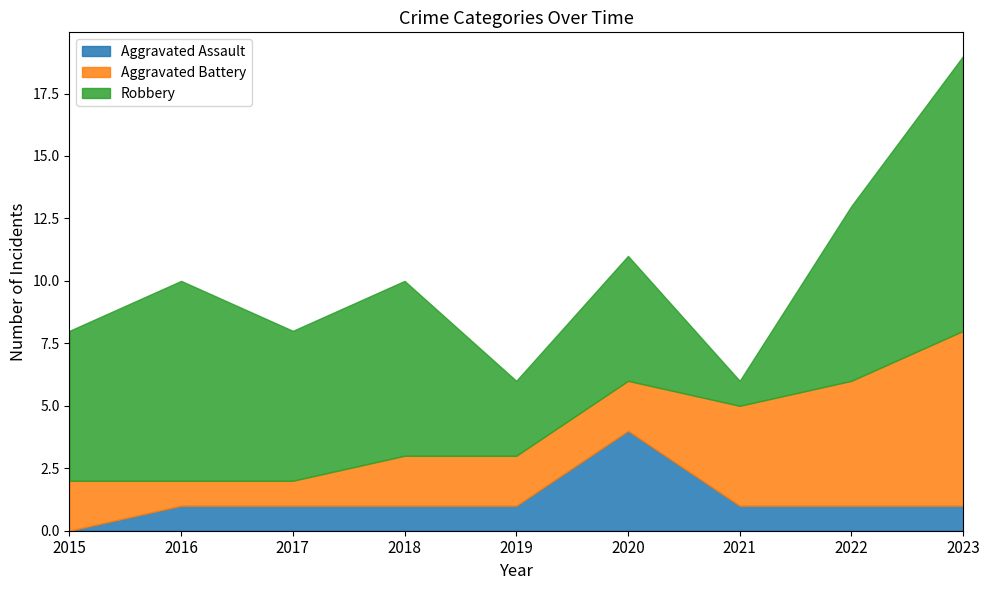

What is the difference between the maximum and second lowest values in the Robbery series?

8